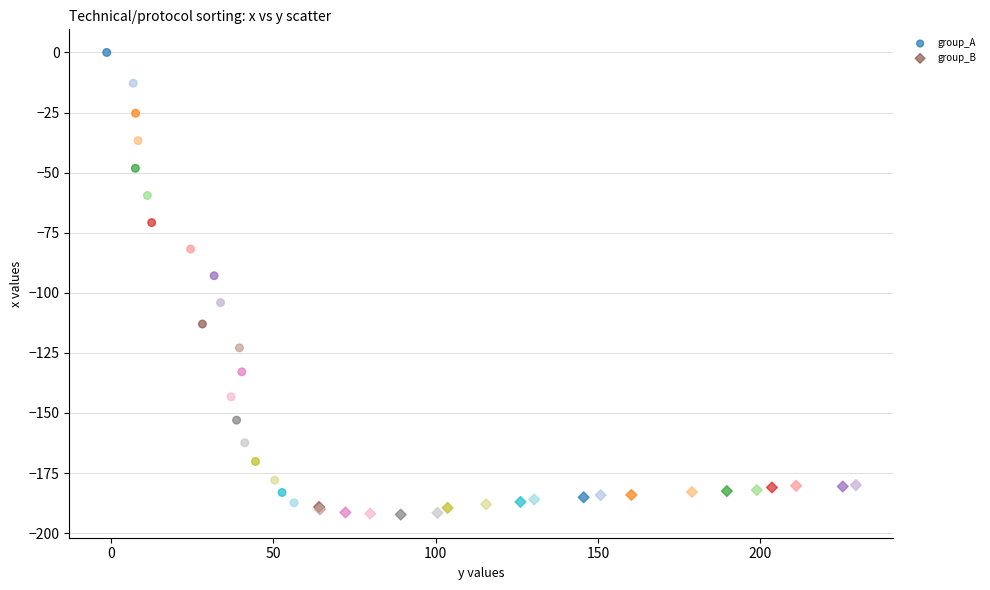

Which series has the widest spread of Y values?

group_A